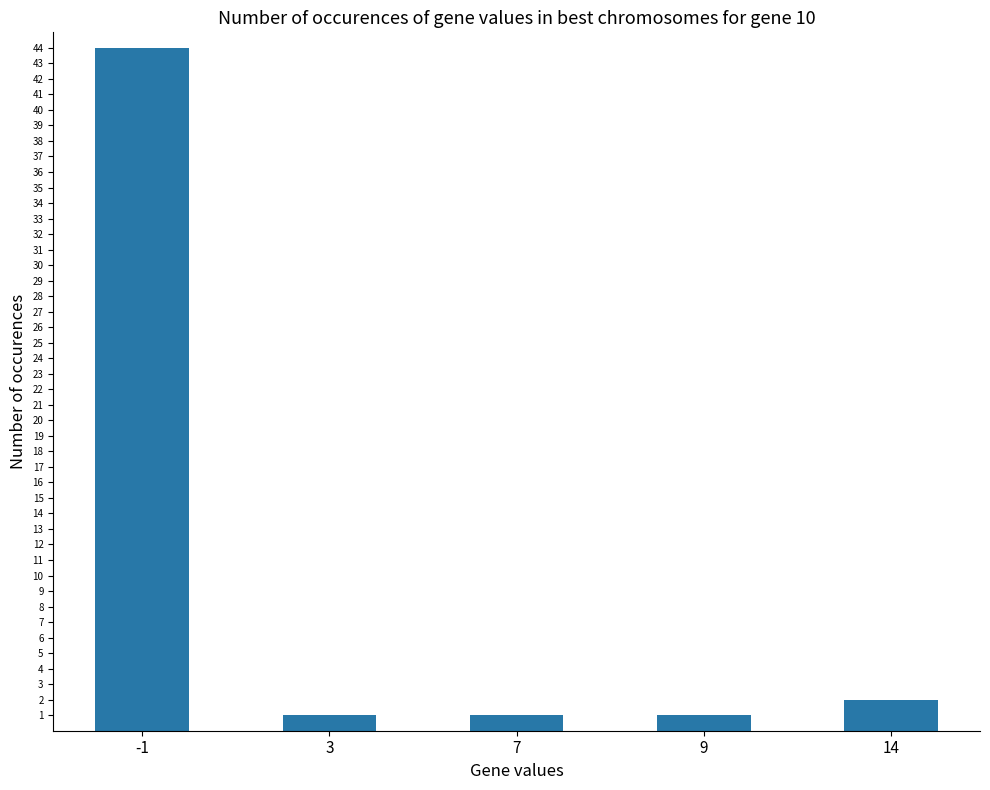

What is the maximum value shown in the chart?

44